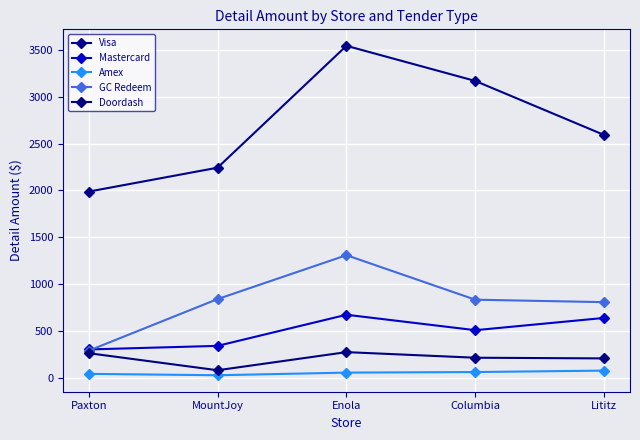

At which category does the chart reach its peak across all series?

Enola